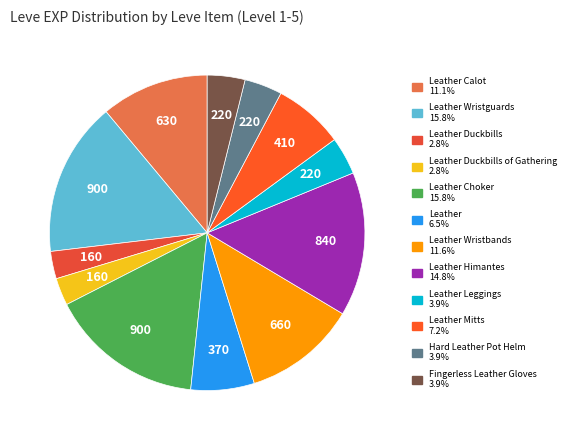

Is there a majority slice in this chart?

No